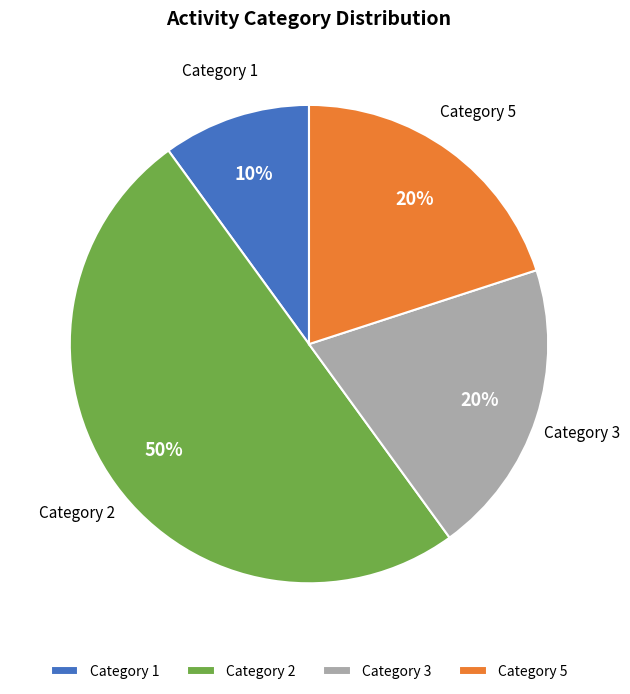

Is the sum of Category 5 and Category 1 greater than half?

No